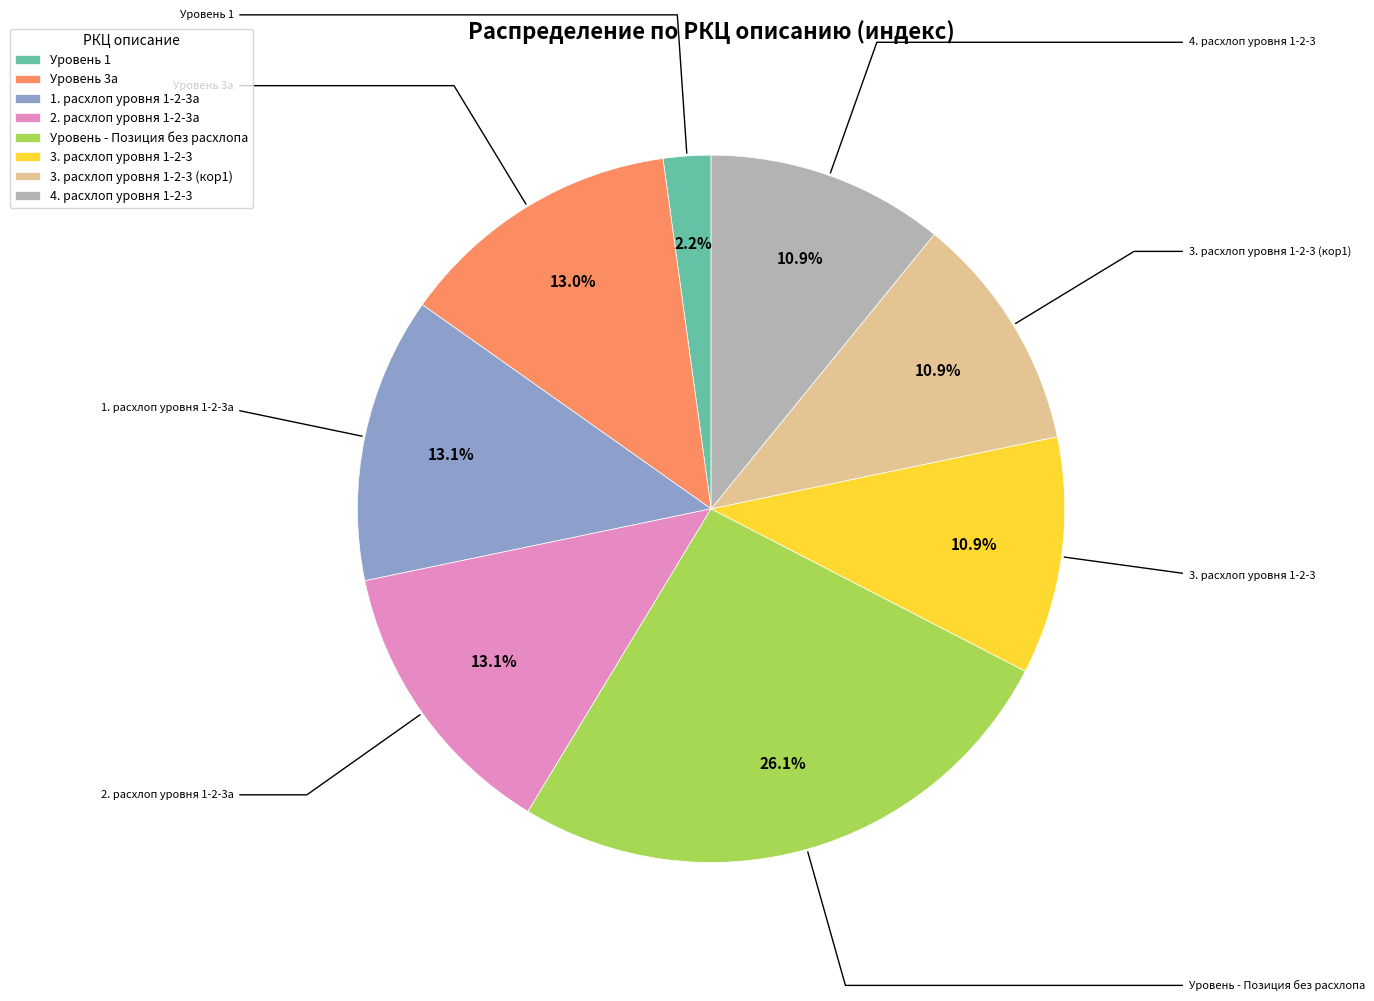

Approximately how many times larger is the value at Уровень 1 compared to Уровень - Позиция без расхлопа?

0.1